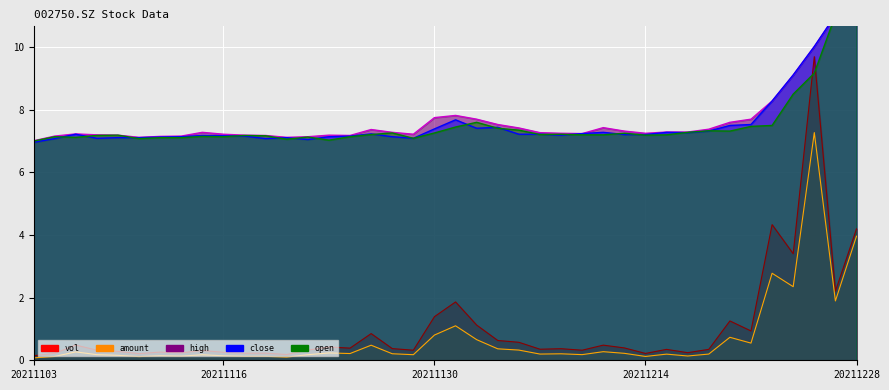

What is the difference between the highest and lowest values at 20211105?

7.0